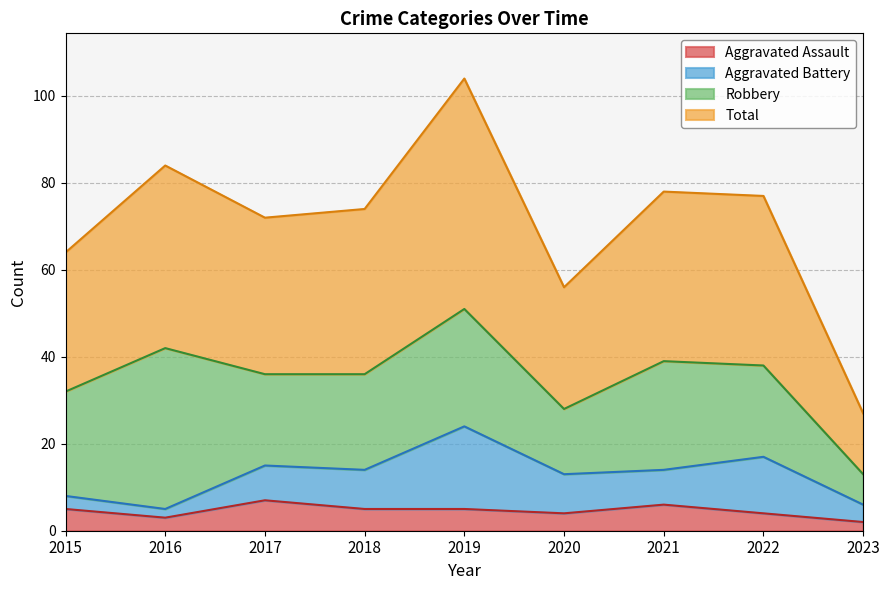

Where does the Total series first go above 74?

2016